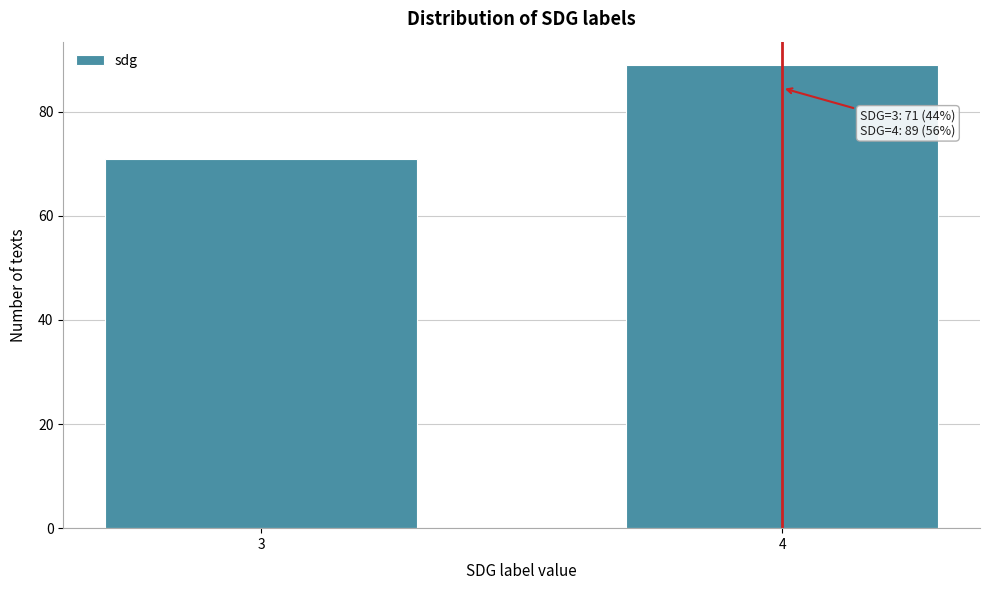

Reading left to right, what are all the values shown in this chart?

3=71	4=89